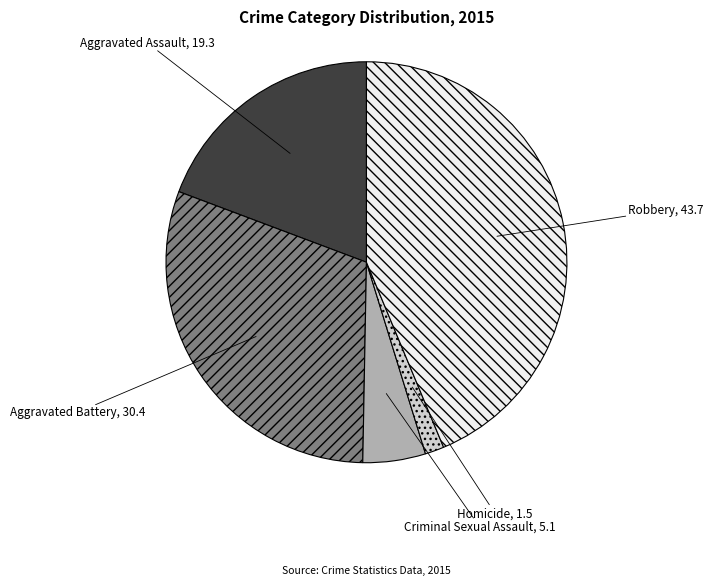

What is the smallest slice in the pie chart?

Homicide